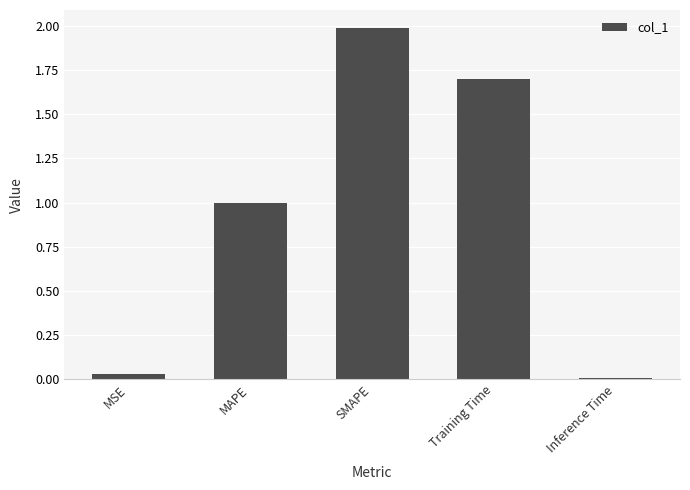

What is the sum of all values?

4.7